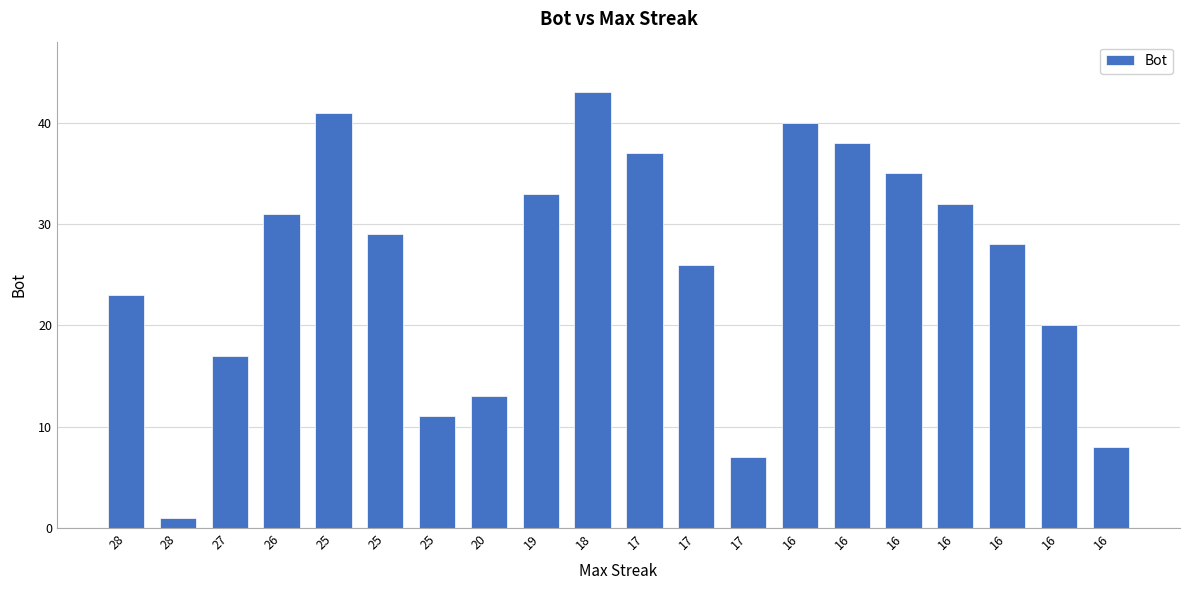

What is the difference between the maximum and minimum values?

42